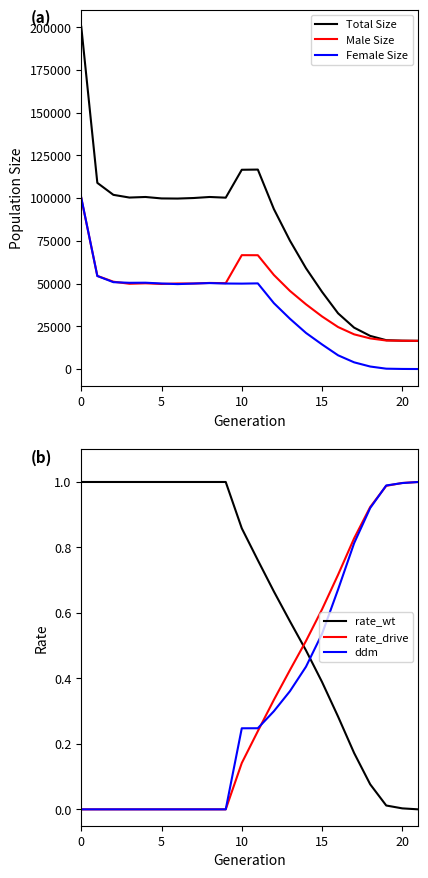

True or false: rate_drive and Female Size cross at least once.

True